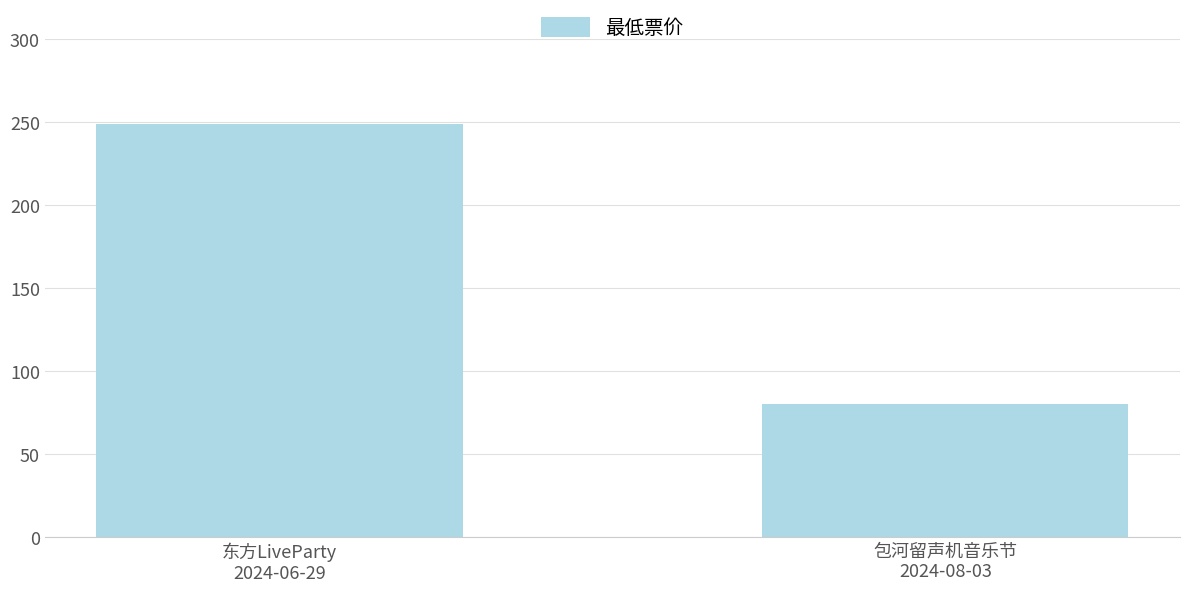

At which category does the chart reach its minimum across all series?

包河留声机音乐节
2024-08-03